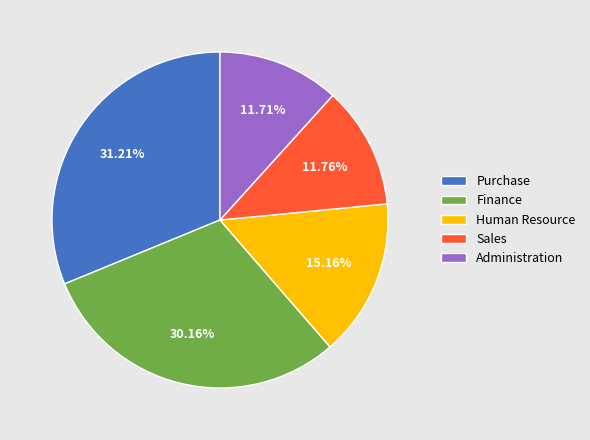

Which slice is the largest?

Purchase